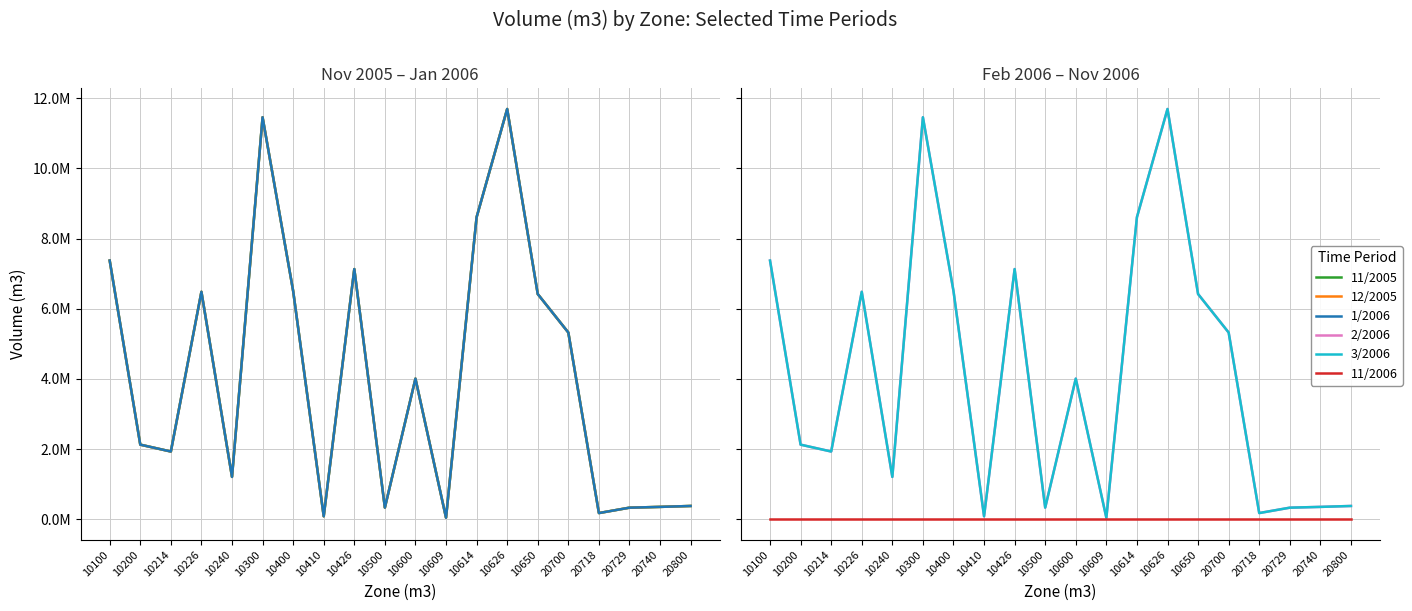

Reading right to left, list all the values displayed in this chart.

11/2005: 377614.5	351462.7	329119.6	175539.9	5321949.5	6418869.0	11693653.0	8609104.0	42764.5	4007677.5	330630.5	7130951.0	83664.8	6506493.0	11458084.0	1206118.6	6482878.5	1929721.9	2125694.8	7372650.5
12/2005: 377614.5	351462.7	329119.6	175539.9	5321943.0	6418869.0	11693653.0	8609104.0	42764.5	4007677.5	330630.5	7130951.0	83664.8	6506481.5	11458084.0	1206118.6	6482878.5	1929721.9	2125694.8	7372650.5
1/2006: 377614.5	351462.7	329119.6	175539.9	5321943.0	6418869.0	11693653.0	8609104.0	42764.5	4007677.5	330630.5	7130951.0	83664.8	6506481.5	11458084.0	1206118.6	6482878.5	1929721.9	2125694.8	7372650.5
2/2006: 377614.5	351462.7	329119.6	175539.9	5321943.0	6418869.0	11693653.0	8609104.0	42764.5	4007677.5	330630.5	7130951.0	83664.8	6506481.5	11458084.0	1206118.6	6482878.5	1929721.9	2125694.8	7372650.5
3/2006: 377614.5	351462.7	329119.6	175539.9	5321943.0	6418869.0	11693653.0	8609104.0	42764.5	4007677.5	330630.5	7130951.0	83664.8	6506481.5	11458084.0	1206118.6	6482878.5	1929721.9	2125694.8	7372650.5
11/2006: 0.0	0.0	0.0	0.0	0.0	0.0	0.0	0.0	0.0	0.0	0.0	0.0	0.0	0.0	0.0	0.0	0.0	0.0	0.0	0.0